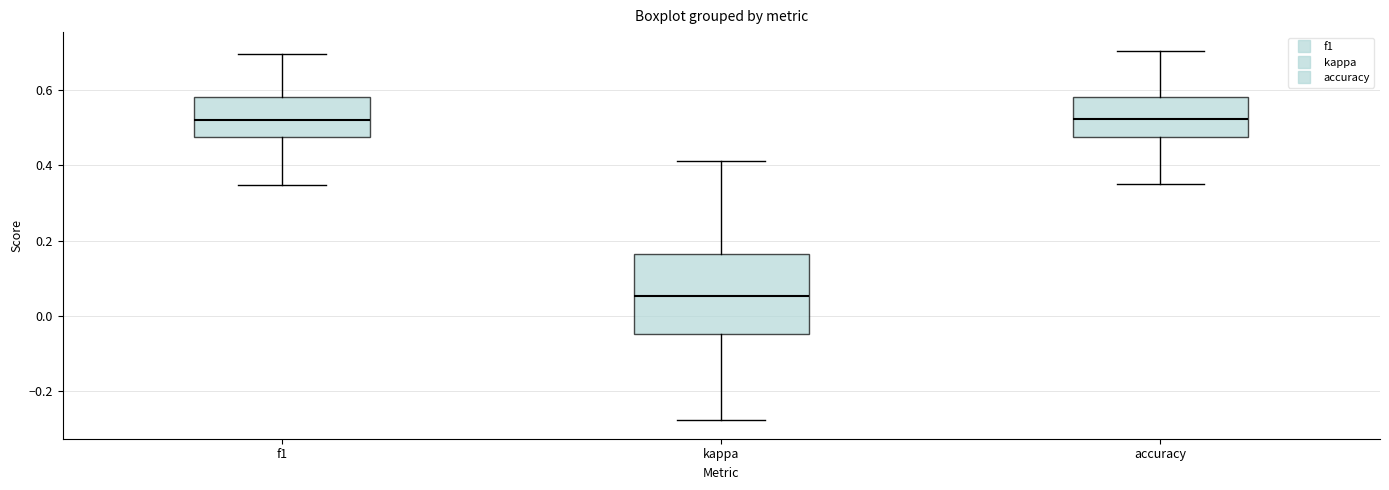

Reading left to right, read every box against the y-axis: the position of its median line, the range the box covers, and the ends of its whiskers. The values are not printed on the chart, so give them approximately, as read against the axis.

f1: median 0.52, box 0.48 to 0.58, whiskers 0.34 to 0.70
kappa: median 0.06, box -0.04 to 0.16, whiskers -0.28 to 0.42
accuracy: median 0.52, box 0.48 to 0.58, whiskers 0.36 to 0.70